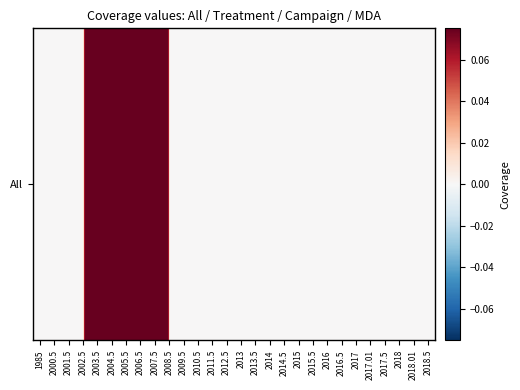

Is it true that the value at 2012.5 is -0.3?

False